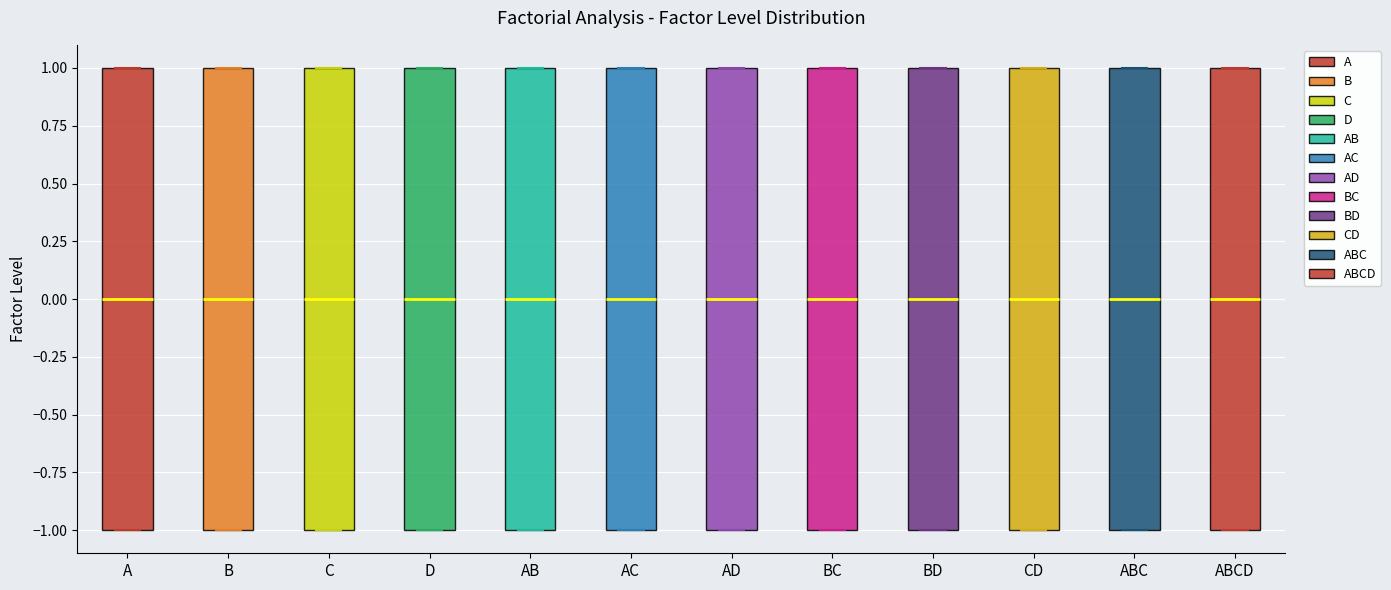

Reading left to right, read every box against the y-axis: the position of its median line, the range the box covers, and the ends of its whiskers. The values are not printed on the chart, so give them approximately, as read against the axis.

A: median 0, box -1 to 1, whiskers -1 to 1
B: median 0, box -1 to 1, whiskers -1 to 1
C: median 0, box -1 to 1, whiskers -1 to 1
D: median 0, box -1 to 1, whiskers -1 to 1
AB: median 0, box -1 to 1, whiskers -1 to 1
AC: median 0, box -1 to 1, whiskers -1 to 1
AD: median 0, box -1 to 1, whiskers -1 to 1
BC: median 0, box -1 to 1, whiskers -1 to 1
BD: median 0, box -1 to 1, whiskers -1 to 1
CD: median 0, box -1 to 1, whiskers -1 to 1
ABC: median 0, box -1 to 1, whiskers -1 to 1
ABCD: median 0, box -1 to 1, whiskers -1 to 1